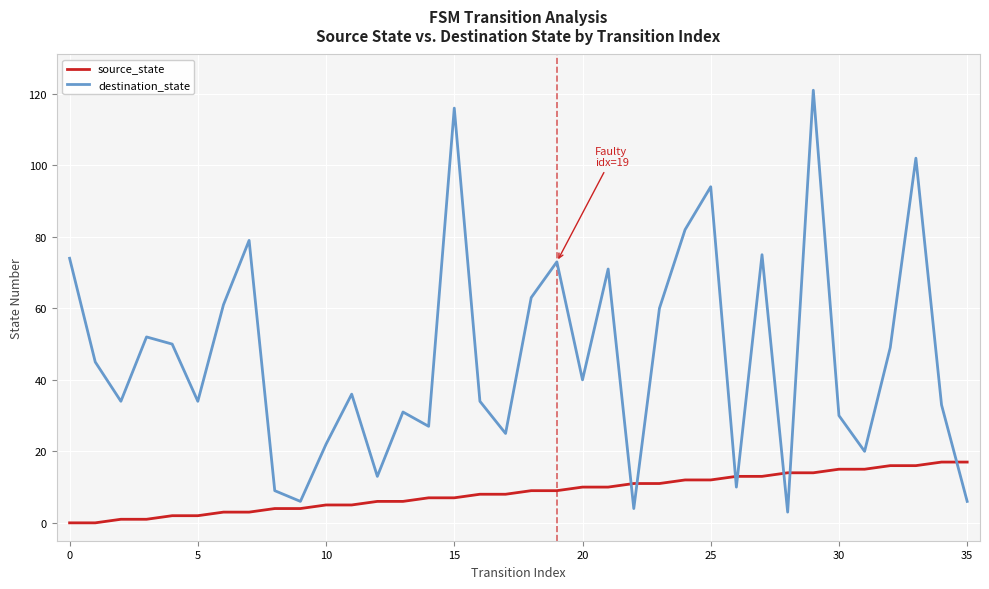

What is the sum of all destination_state values?

1684